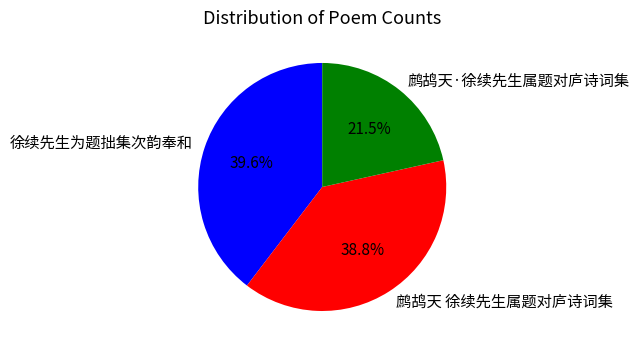

What is the largest slice in the pie chart?

徐续先生为题拙集次韵奉和